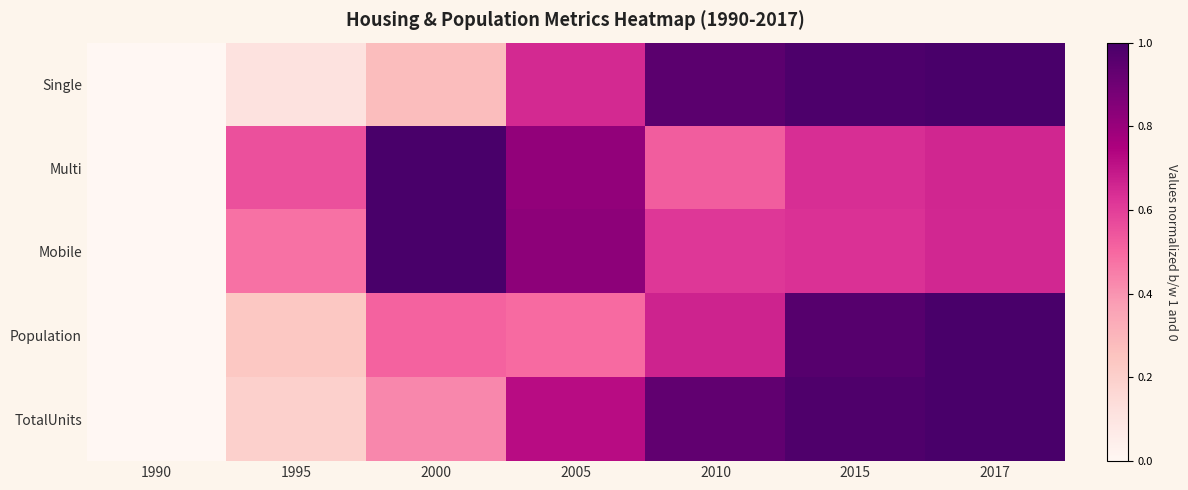

Reading right to left, list all the values displayed in this chart.

Single: 2017=1.0	2015=1.0	2010=1.0	2005=0.6	2000=0.3	1995=0.1	1990=0.0
Multi: 2017=0.7	2015=0.6	2010=0.5	2005=0.8	2000=1.0	1995=0.6	1990=0.0
Mobile: 2017=0.7	2015=0.6	2010=0.6	2005=0.8	2000=1.0	1995=0.5	1990=0.0
Population: 2017=1.0	2015=1.0	2010=0.7	2005=0.5	2000=0.5	1995=0.2	1990=0.0
TotalUnits: 2017=1.0	2015=1.0	2010=0.9	2005=0.7	2000=0.4	1995=0.2	1990=0.0